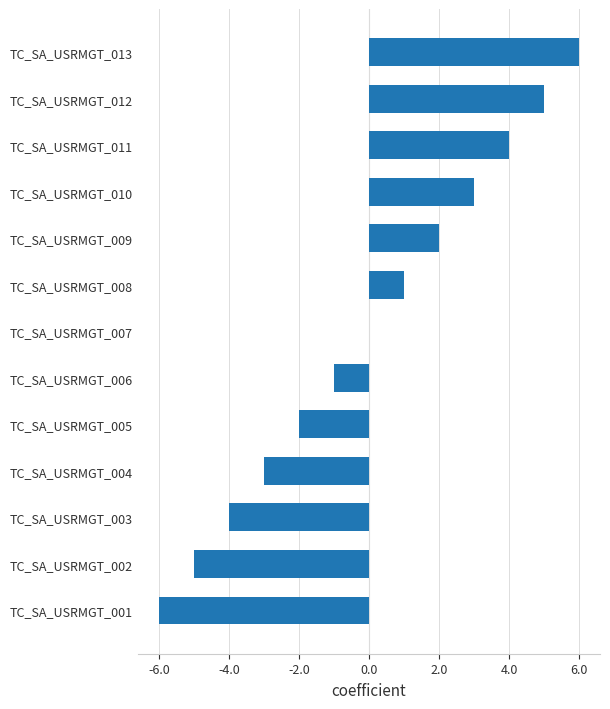

How many series are shown in this chart?

1